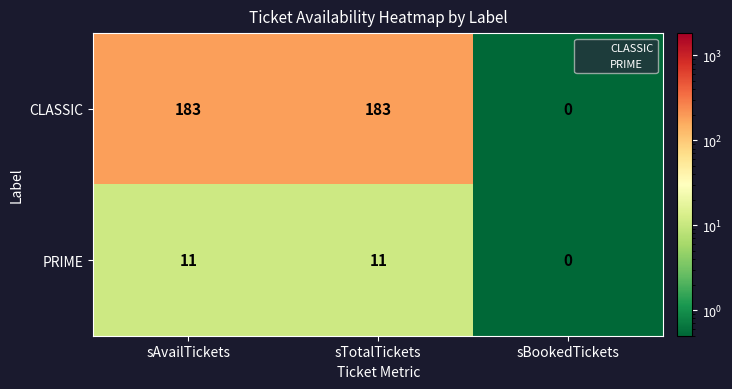

The value of PRIME at sTotalTickets is 11. True or false?

True